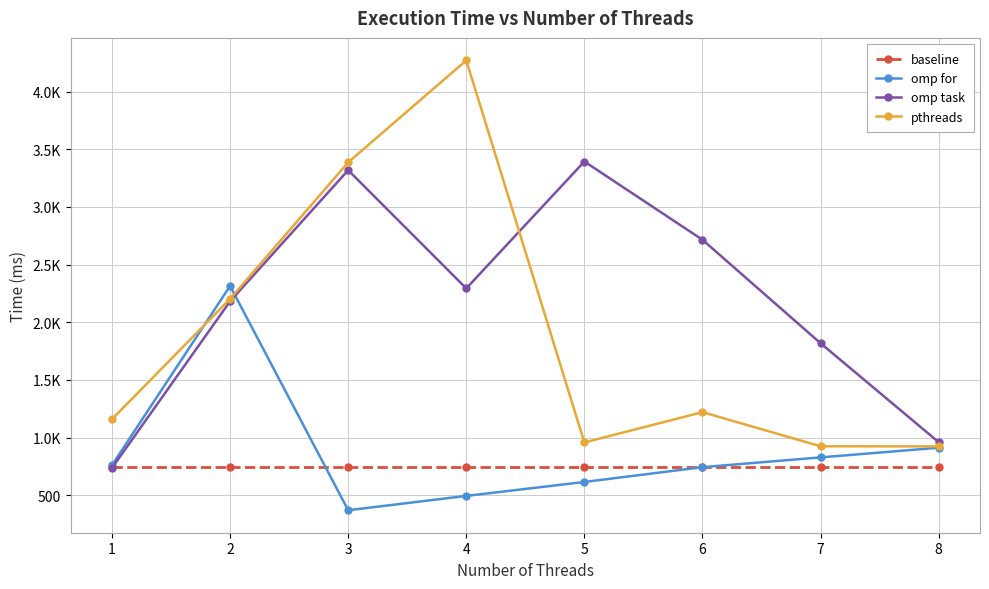

What are all the series names shown in the legend?

baseline, omp for, omp task, pthreads